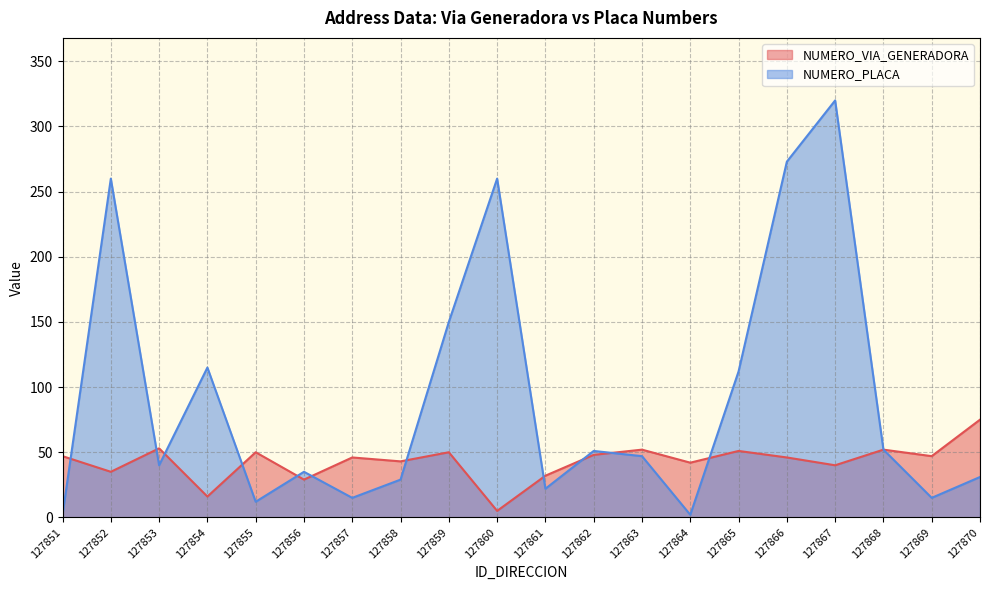

Which has a higher value, 127860 or 127869?

127869